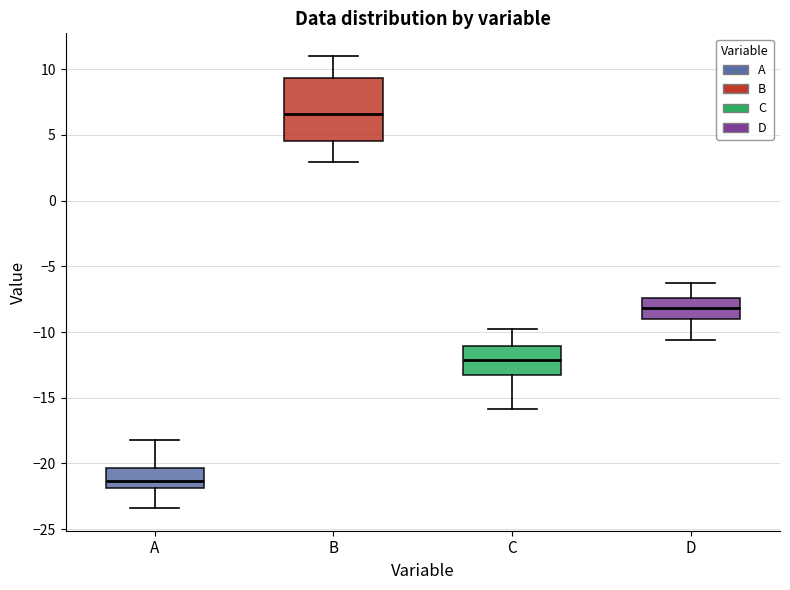

Where does the upper whisker of the box for D end on the y-axis? The values are not printed on the chart, so give them approximately, as read against the axis.

-6.5